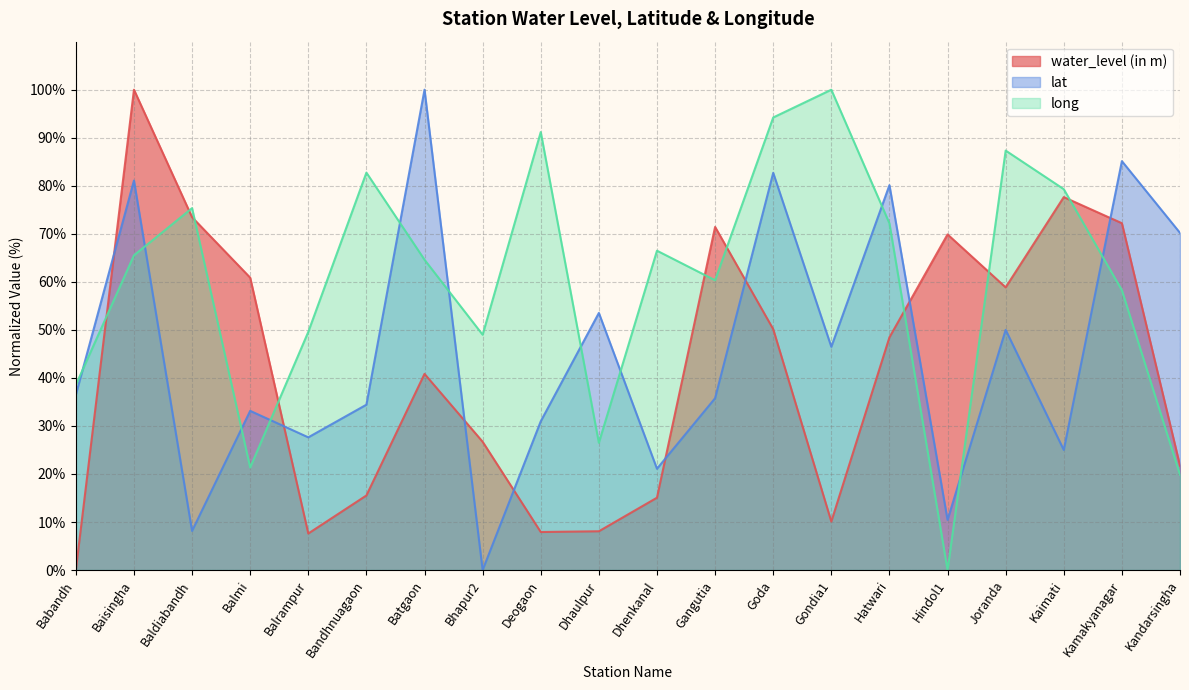

How many lines are shown in the chart?

3